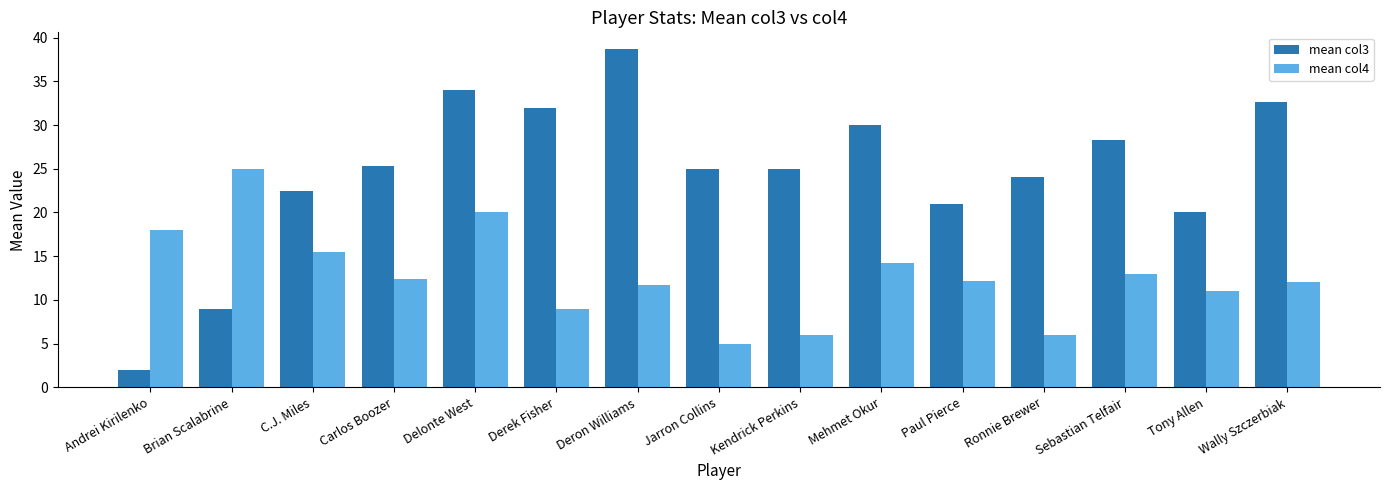

How many groups of bars are there?

15